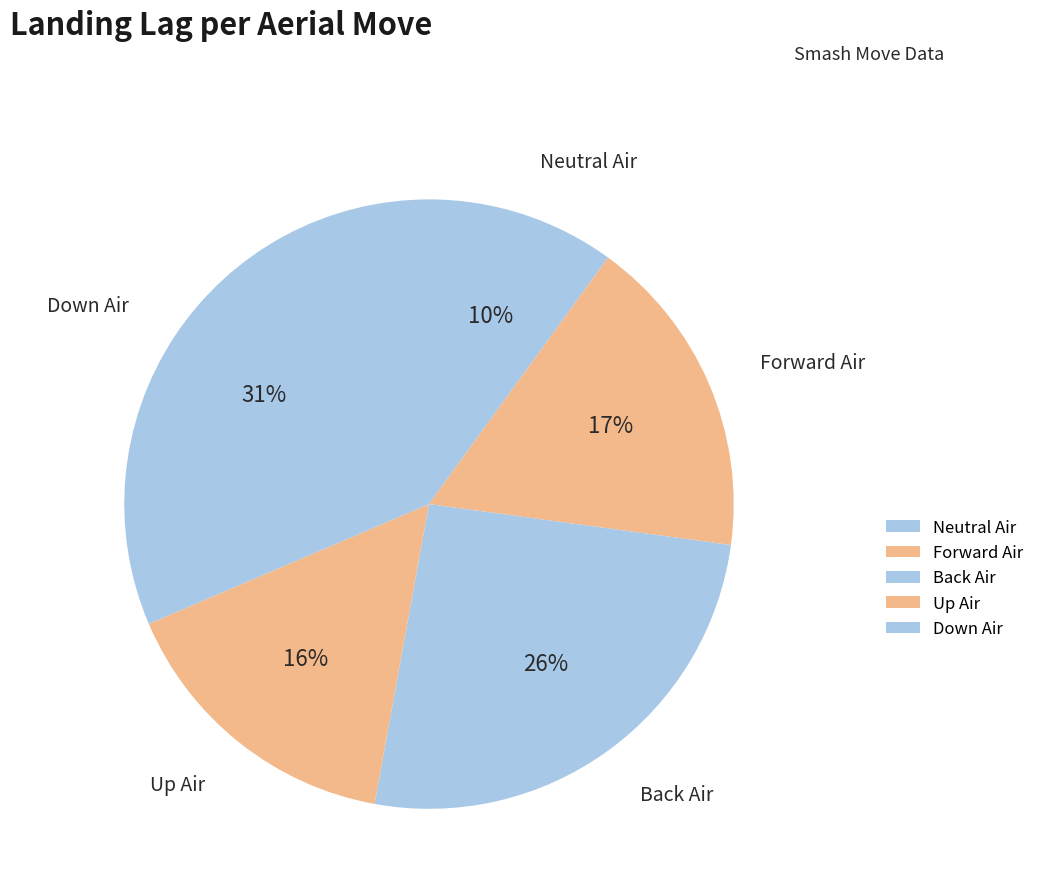

To the nearest percent, what percentage of the pie is Down Air?

31%